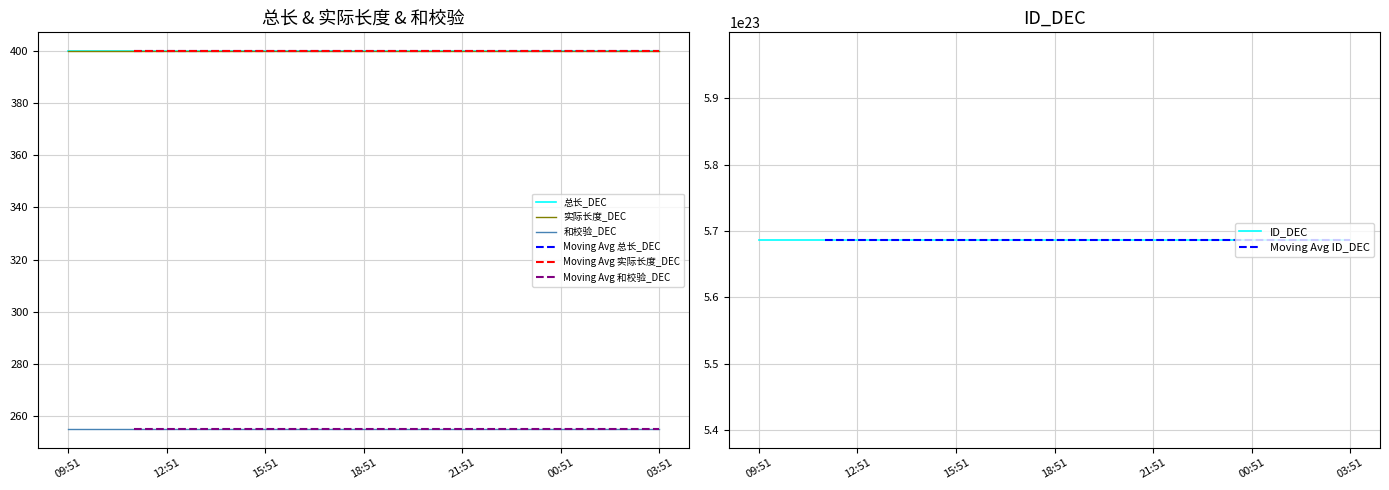

At which label does 实际长度_DEC reach its minimum?

09:51